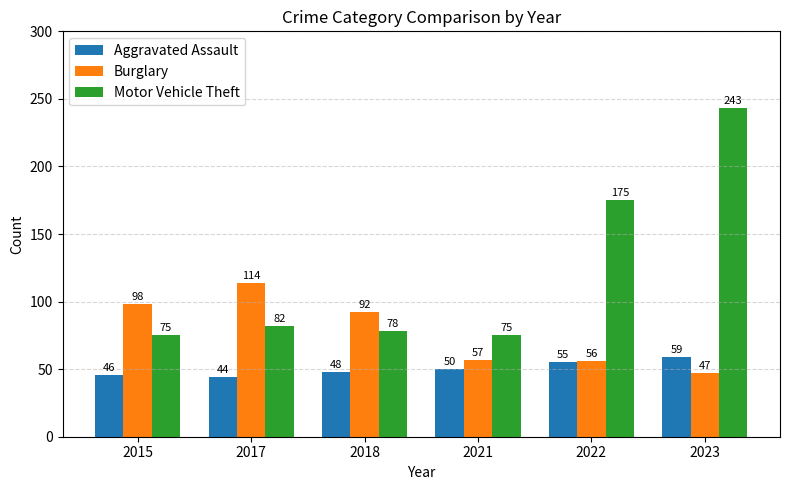

Between 2018 and 2021, which series saw the biggest shift?

Burglary